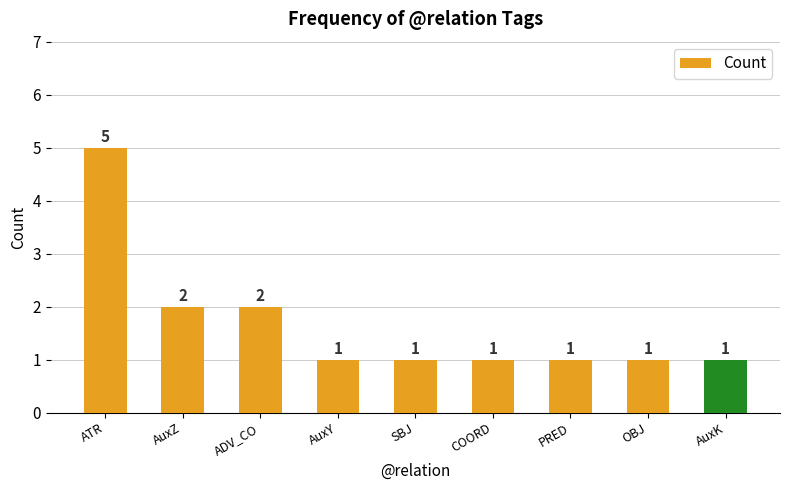

Reading left to right, list all the values displayed in this chart.

5	2	2	1	1	1	1	1	1